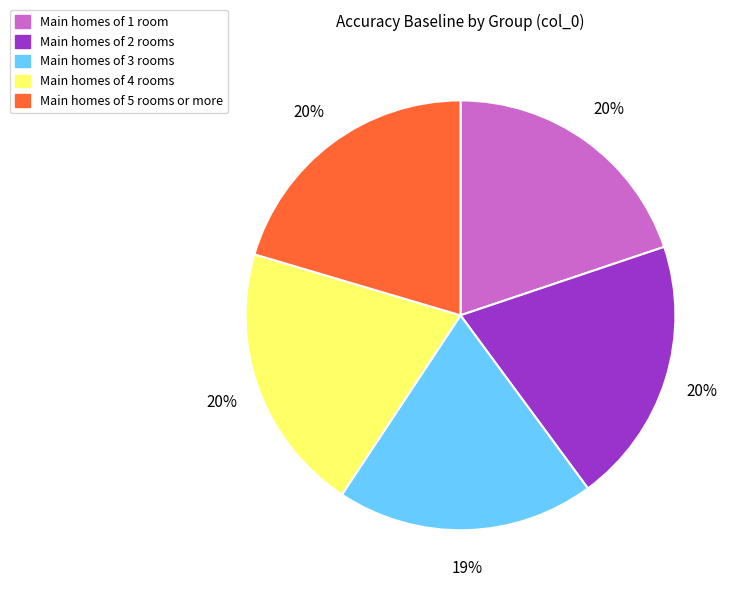

True or false: Main homes of 3 rooms accounts for 19% of the total.

True